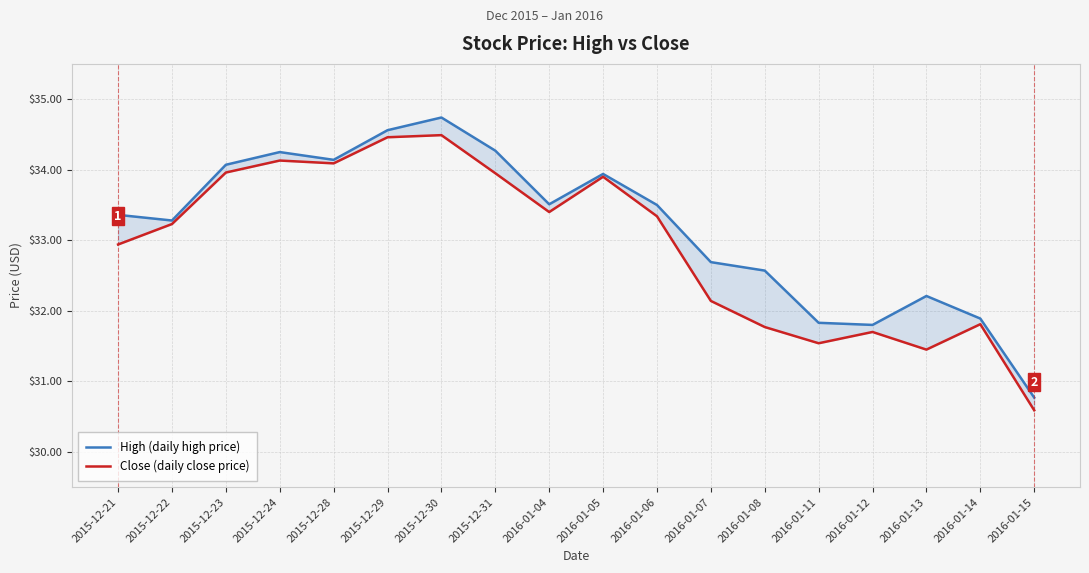

What is the label of the 17th point from the left?

2016-01-14